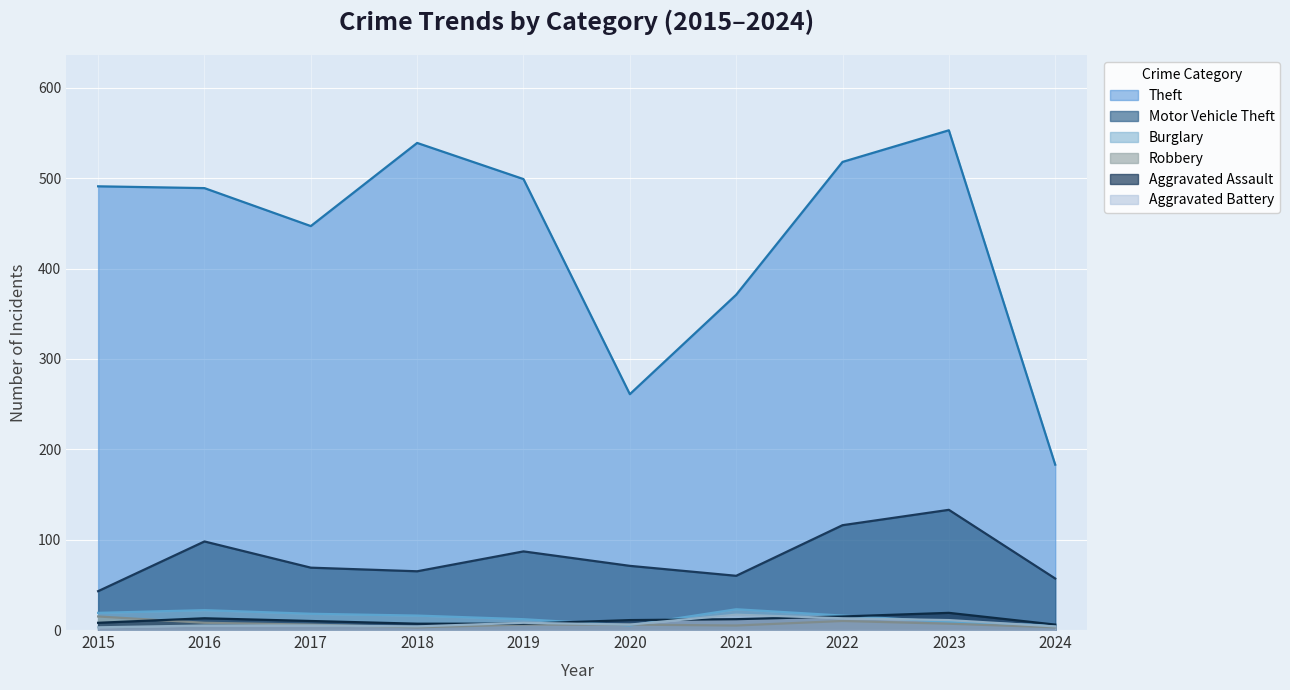

At how many categories does at least one series exceed 291?

8